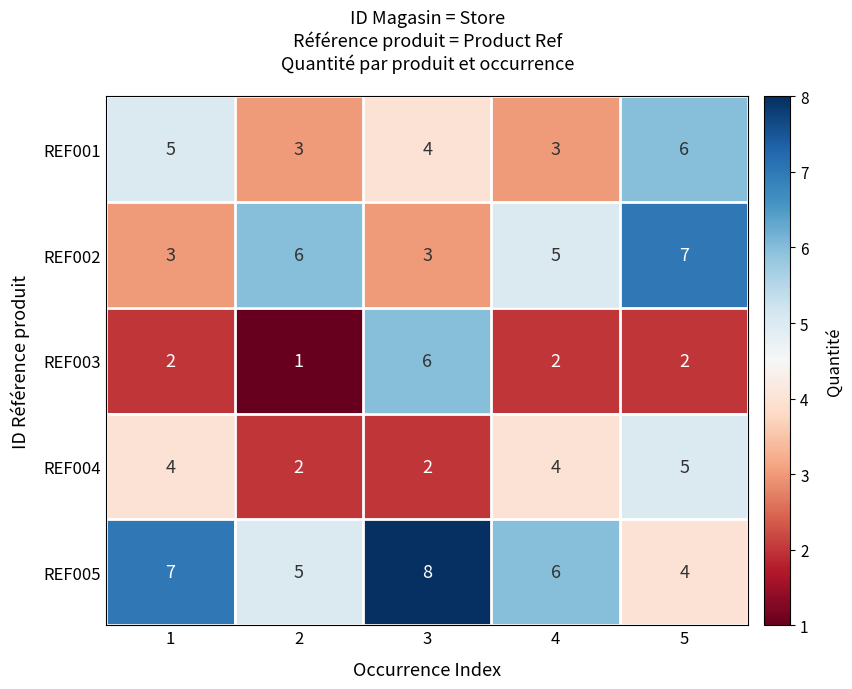

The value of REF002 at 4 is 5. True or false?

True